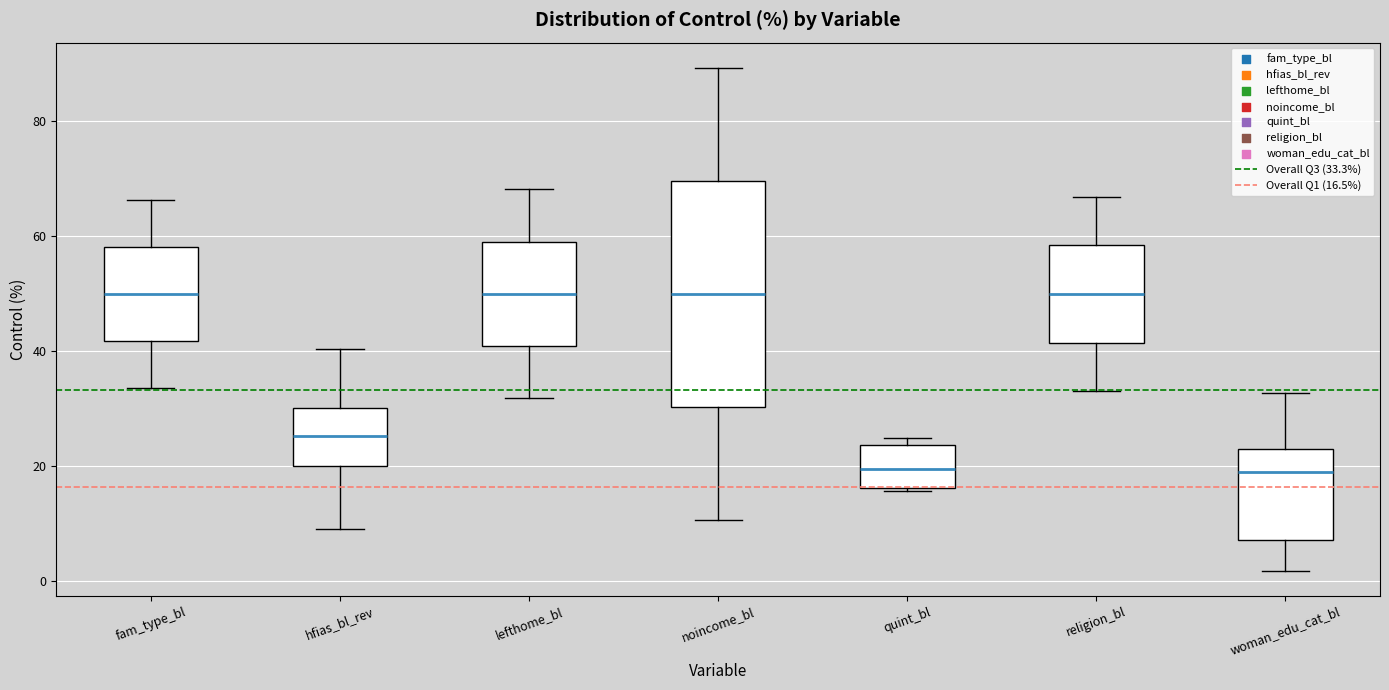

Comparing the boxes themselves (not the whiskers), which one is the tallest?

noincome_bl